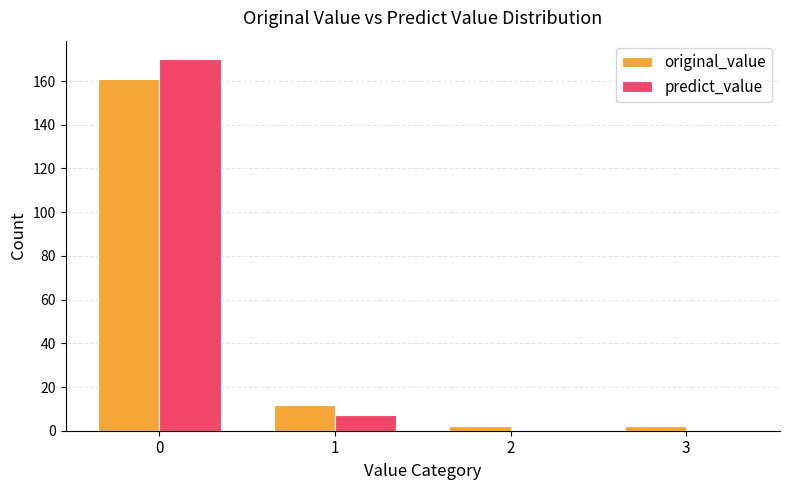

Which series changed the most between 1 and 3?

original_value